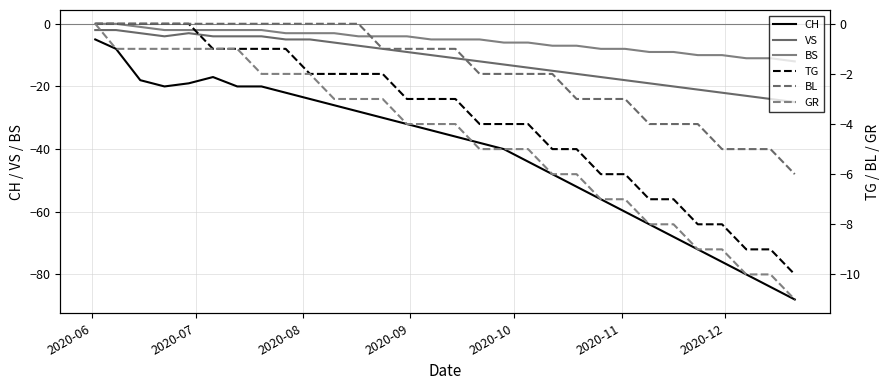

What is the minimum value for VS?

-25